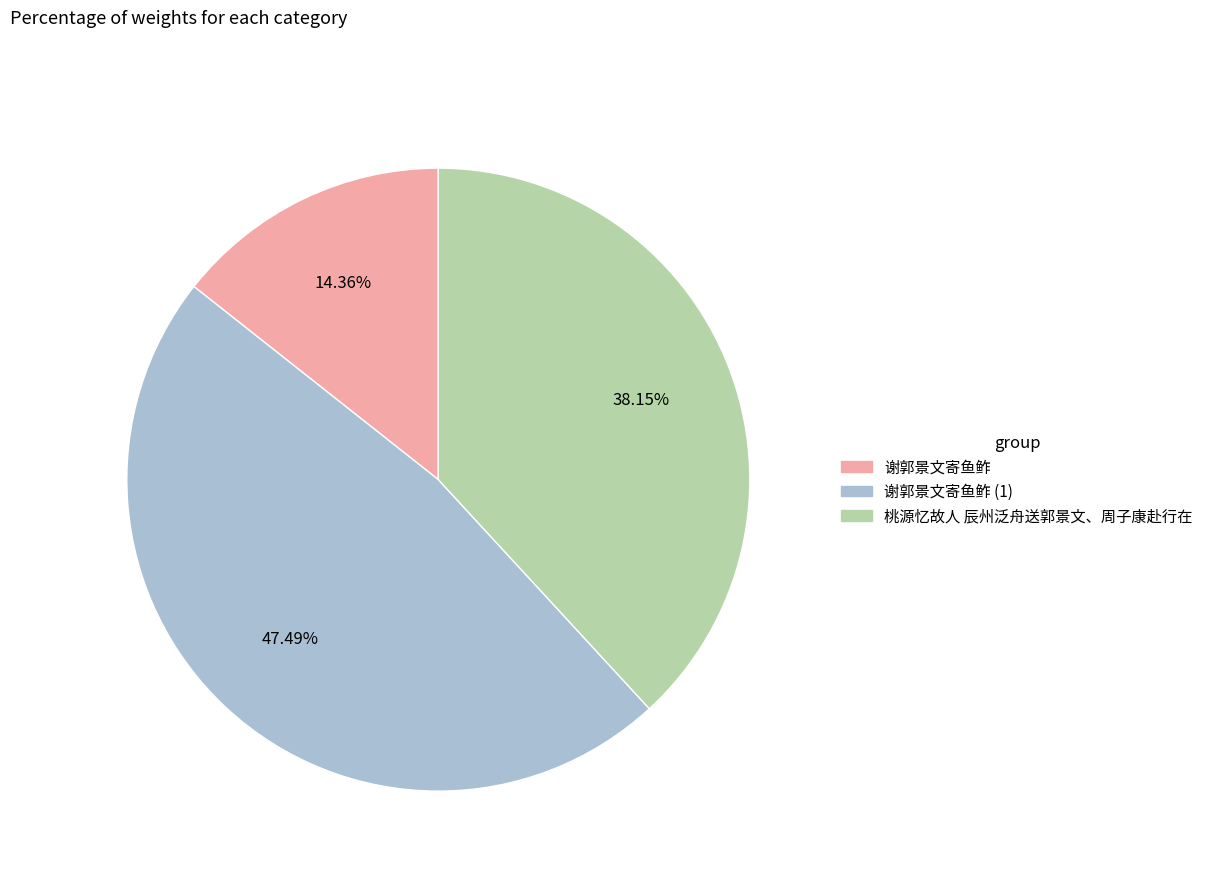

Does any single category account for the majority?

No